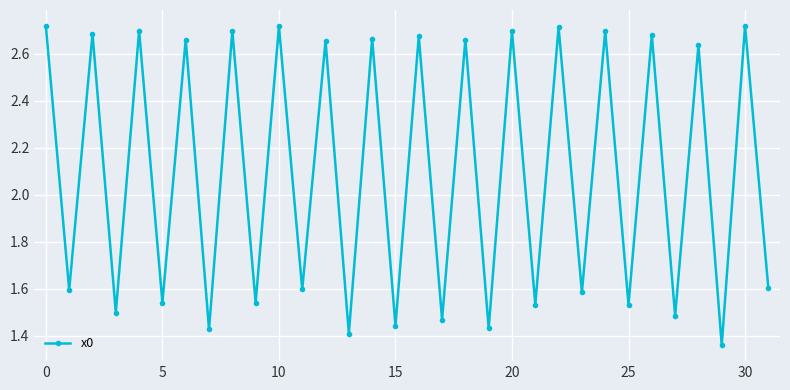

How many values exceed 2?

16